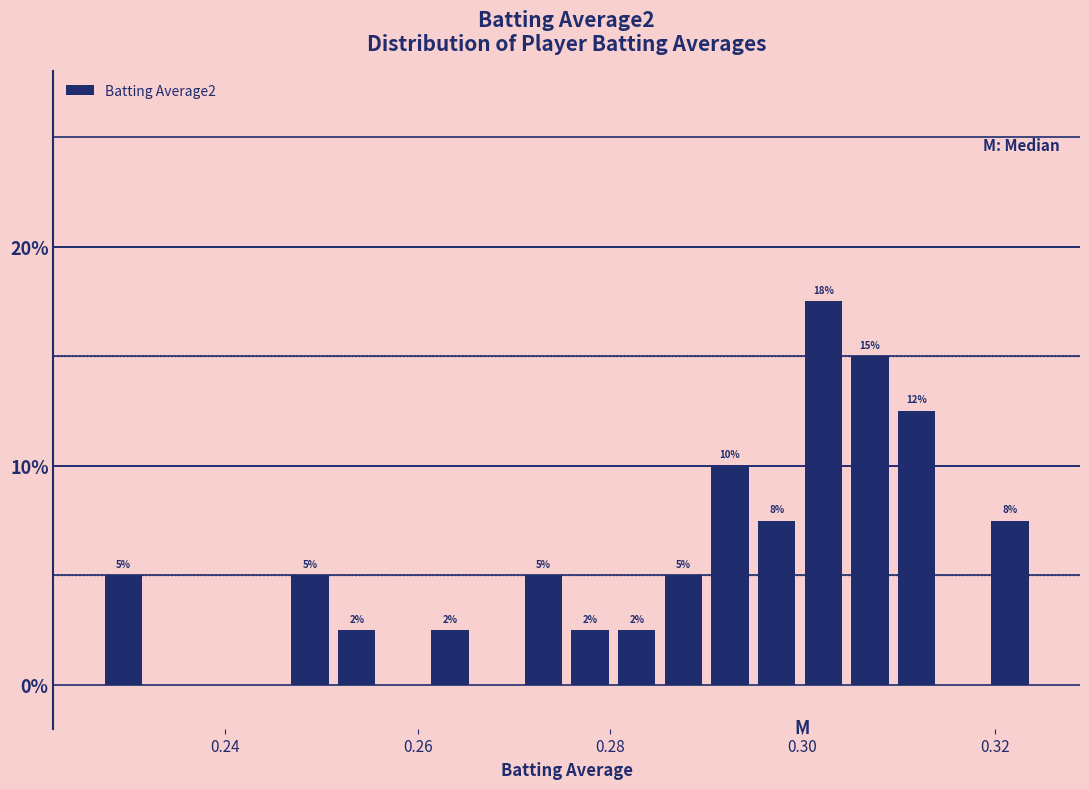

Around what value on the x-axis is the tallest bar? Give the approximate position of its centre, as read against the axis.

0.302